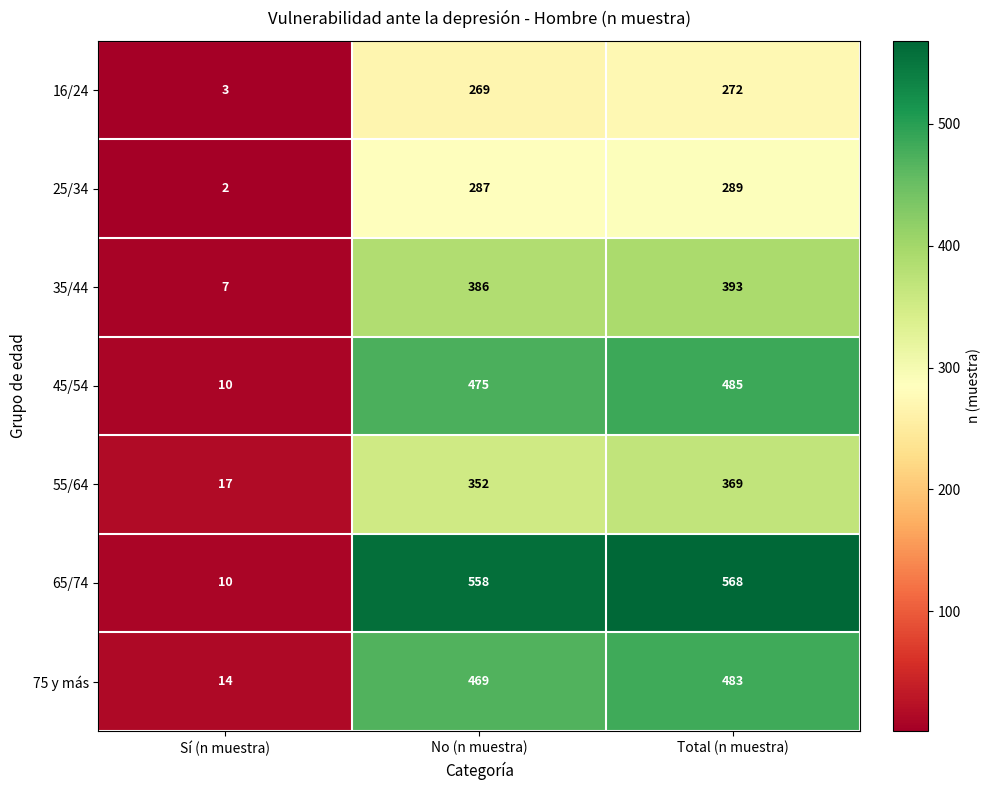

What is the maximum value shown in the chart?

568